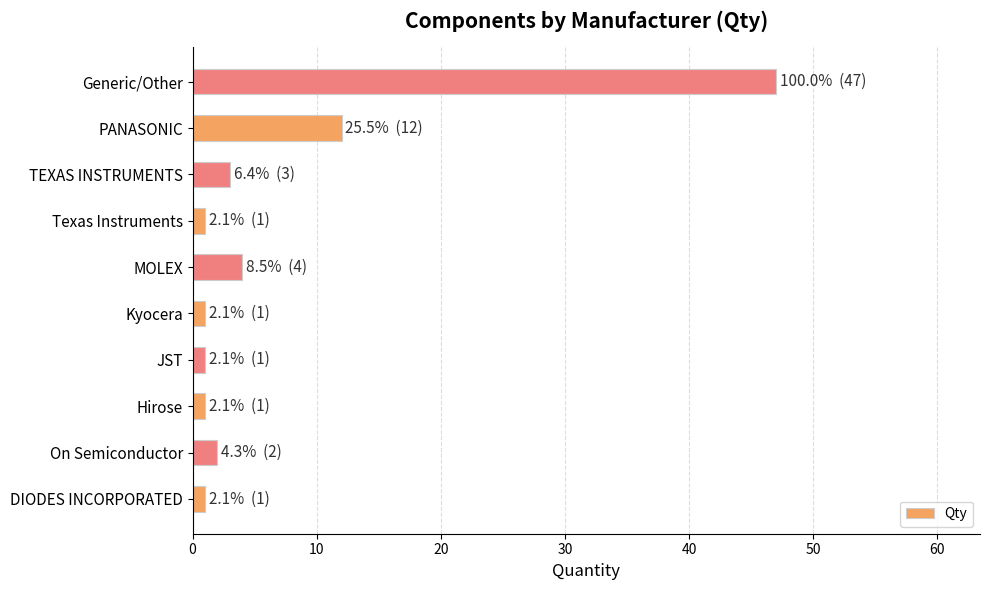

At which category does the chart reach its peak across all series?

Generic/Other